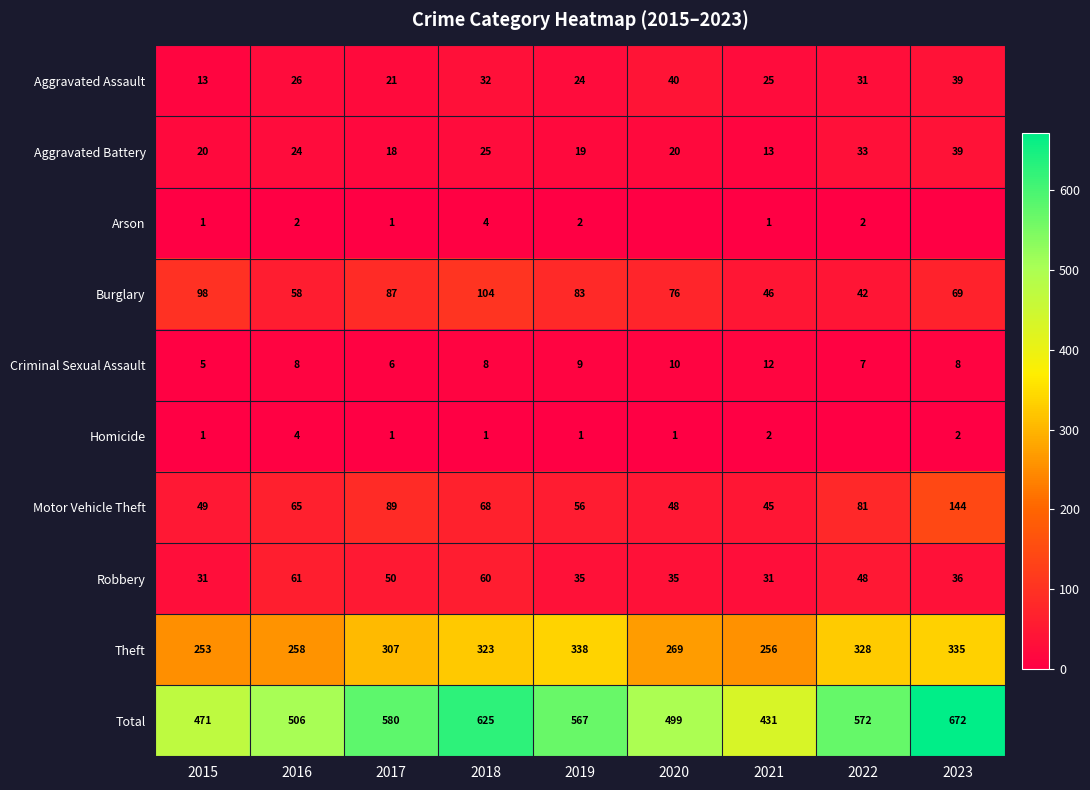

What value does the Aggravated Assault series have at 2018?

32